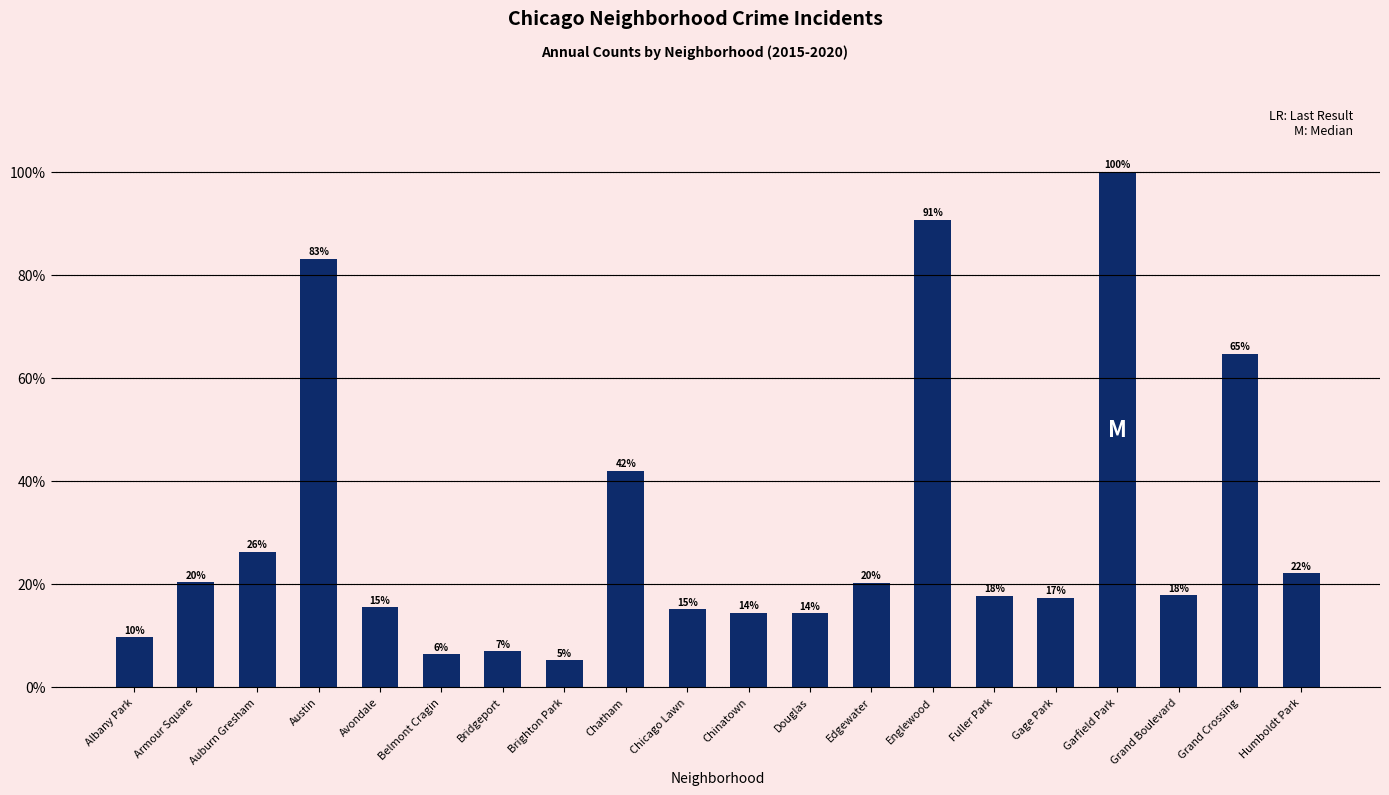

What is the greatest value displayed?

1.0